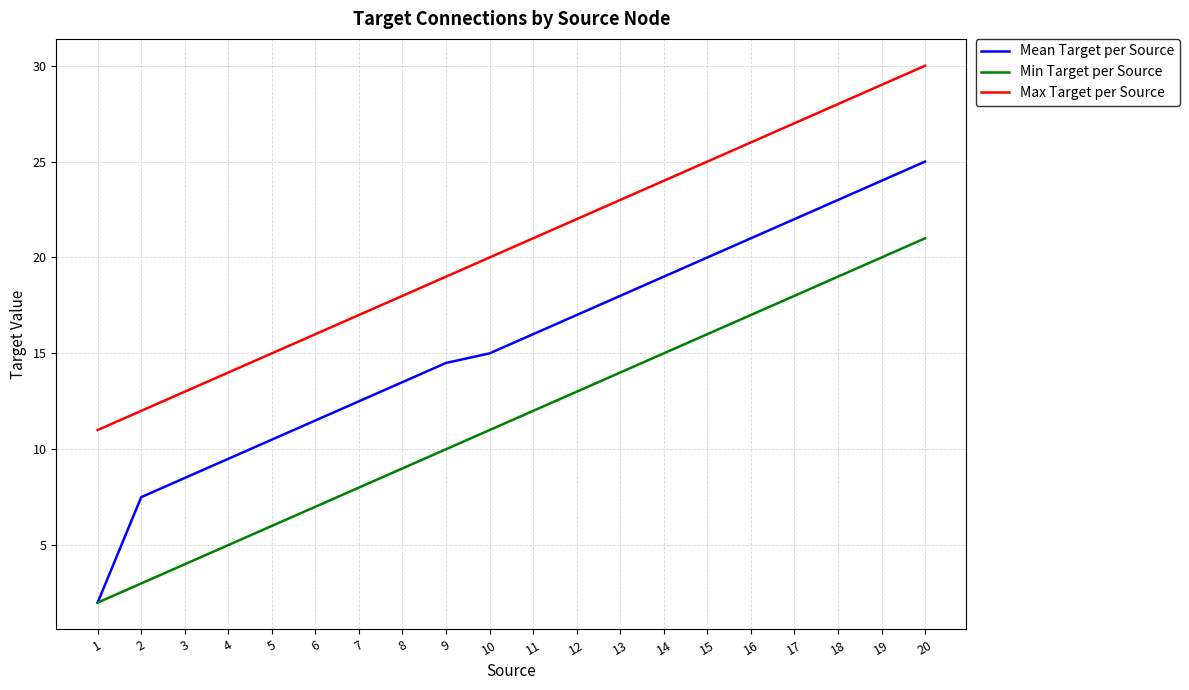

Is the value of Max Target per Source at 4 greater than the value of Mean Target per Source at 14?

No